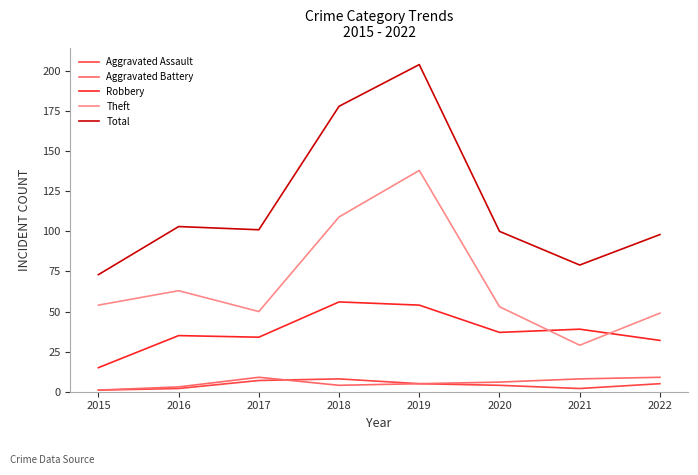

The value of Theft at 2018 is 109. True or false?

True